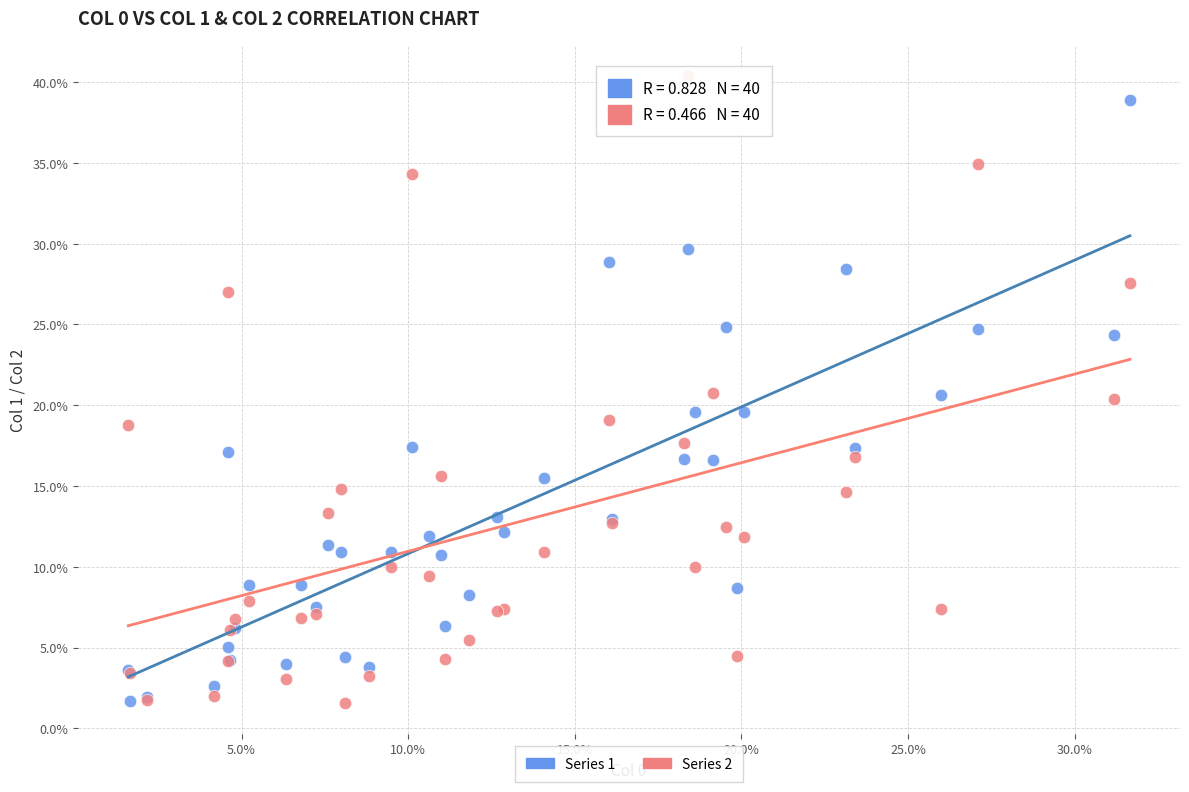

What are all the series names shown in the legend?

Series 1, Series 2